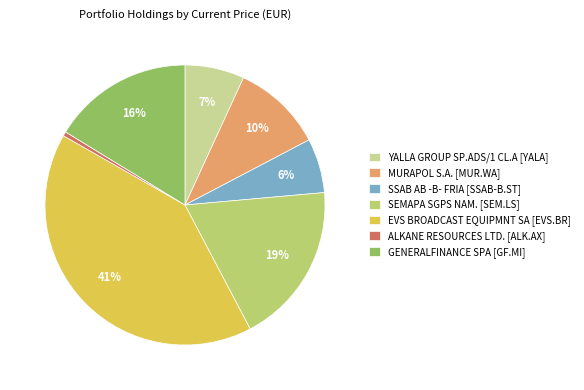

To the nearest percent, what is the average slice percentage?

14%